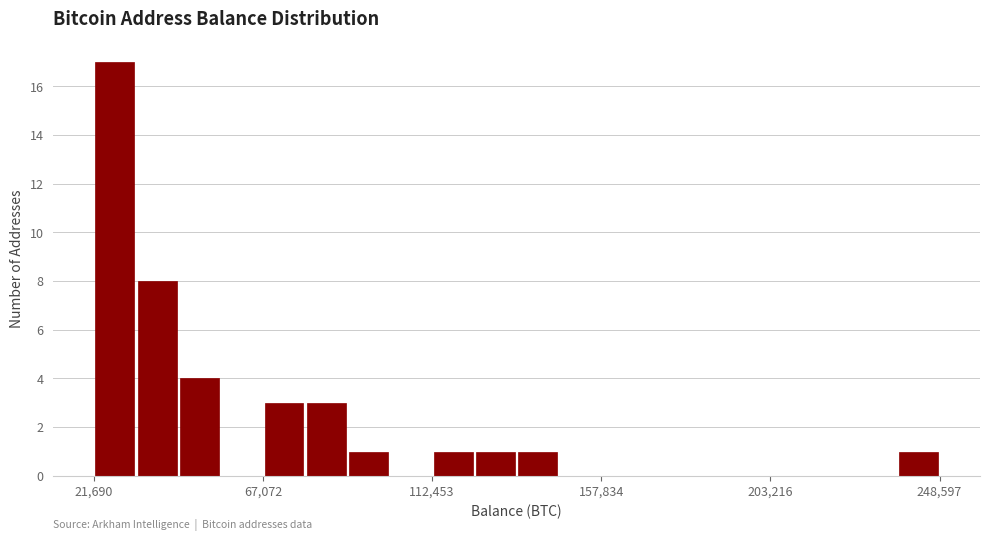

Read against the x-axis, roughly where is the centre of the tallest bar?

25000